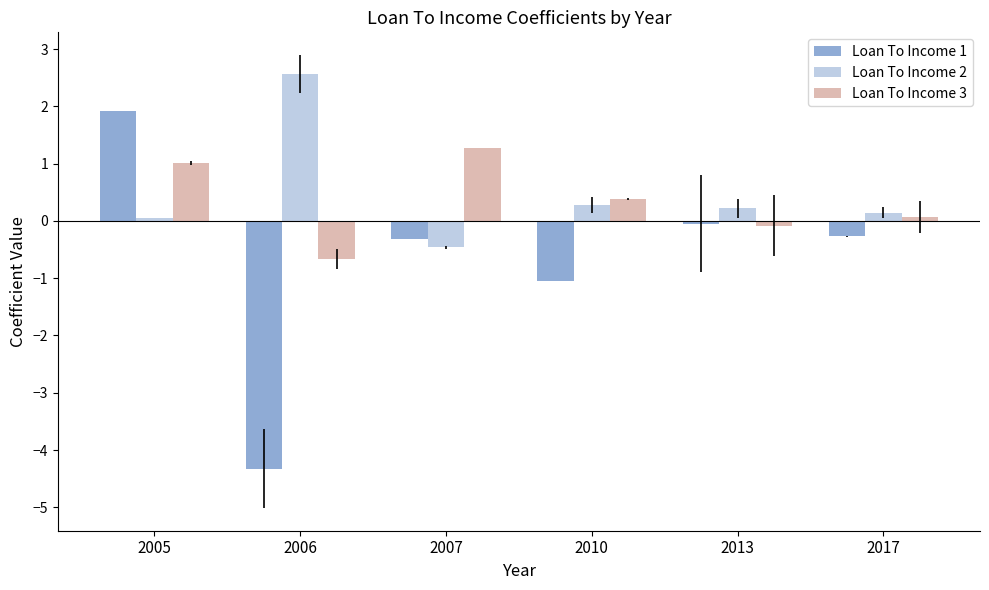

What are all the series names shown in the legend?

Loan To Income 1, Loan To Income 2, Loan To Income 3